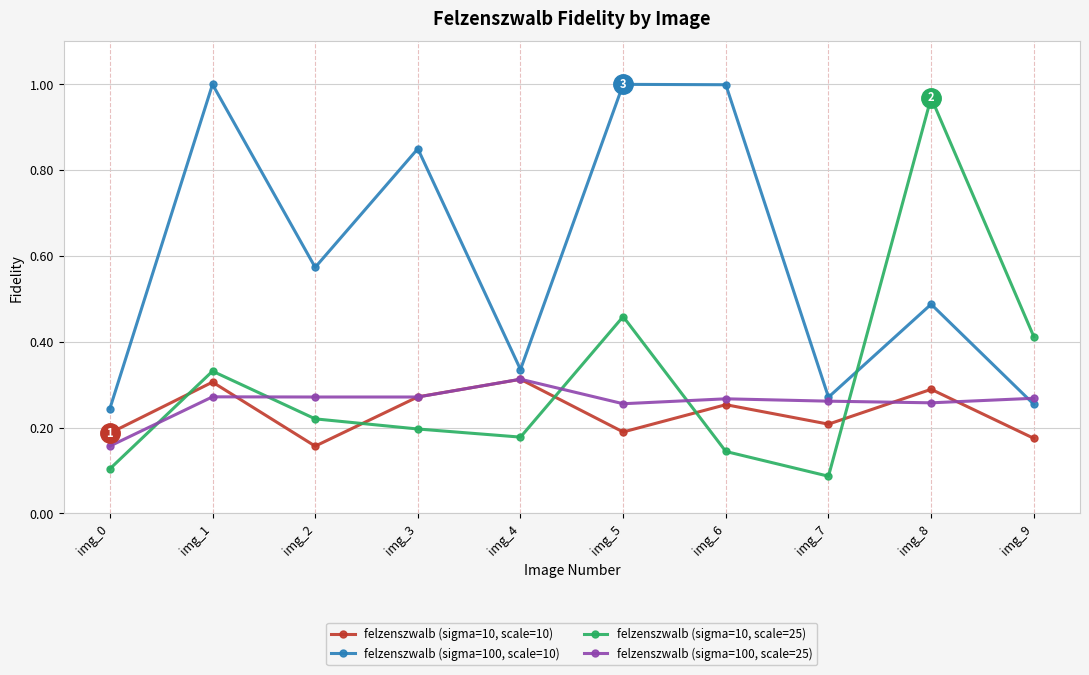

How many interior local peaks does the felzenszwalb (sigma=10, scale=25) series have?

3